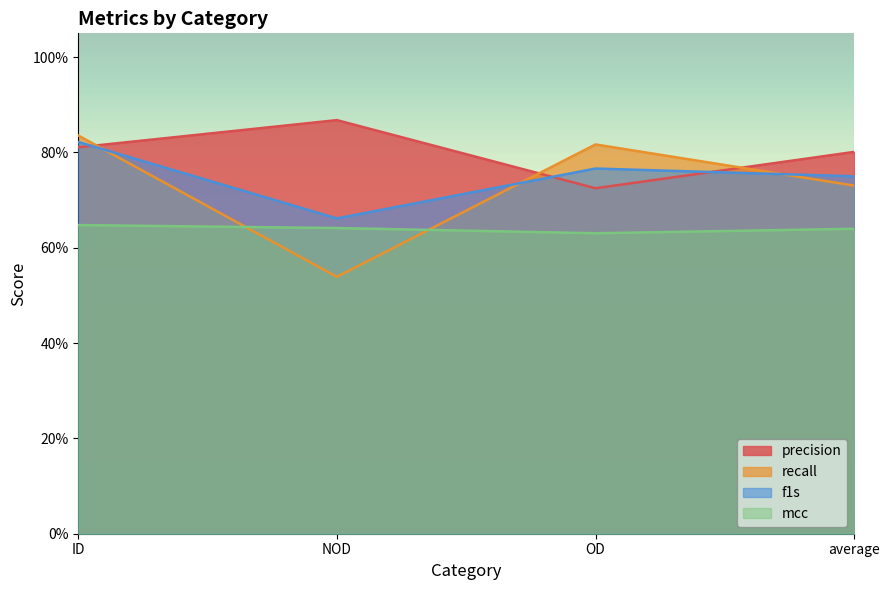

At which label does f1s reach its peak?

ID